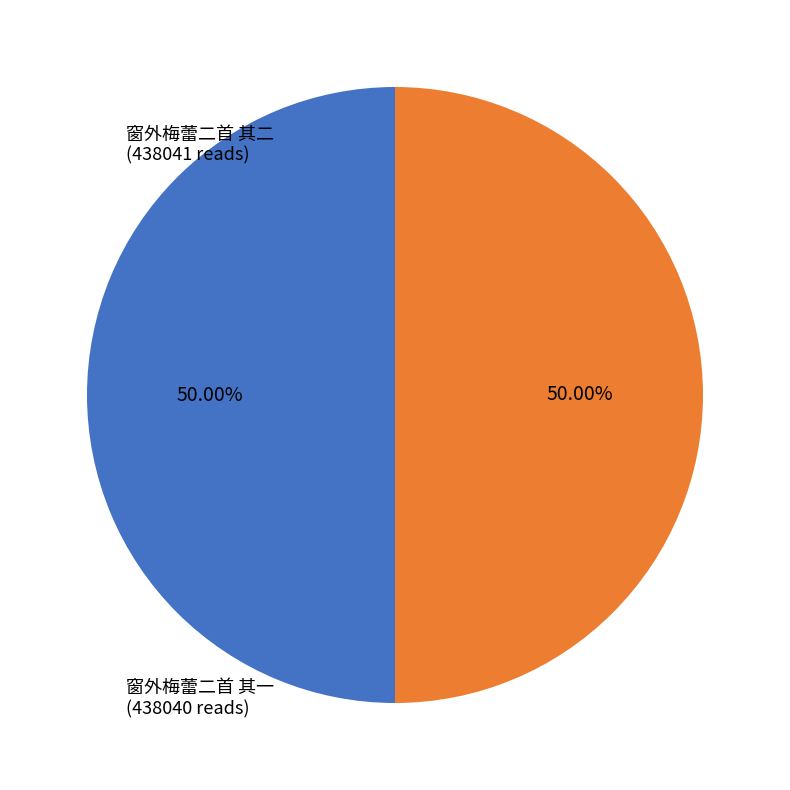

What is the ratio of the value at 窗外梅蕾二首 其二 to the value at 窗外梅蕾二首 其一?

1.0